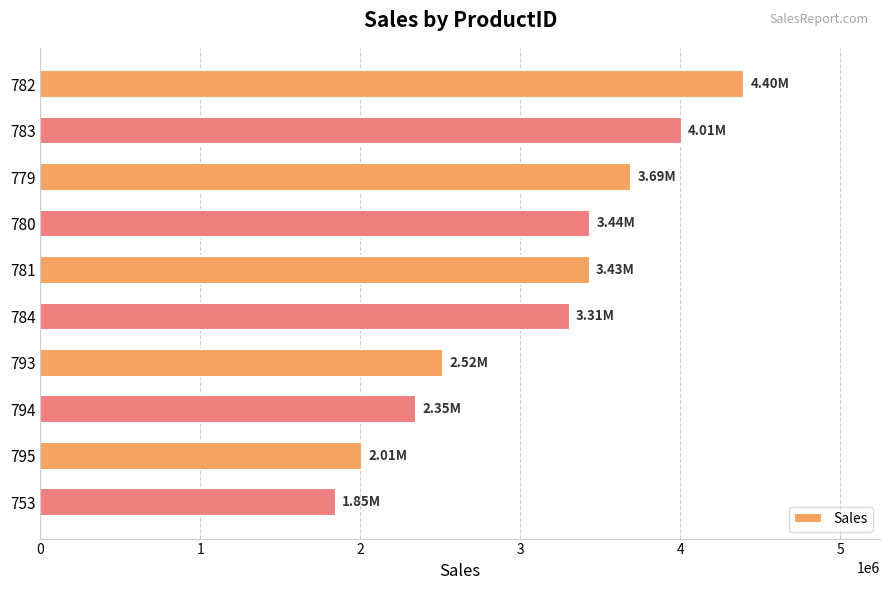

At which label is the value closest to 3124205?

784